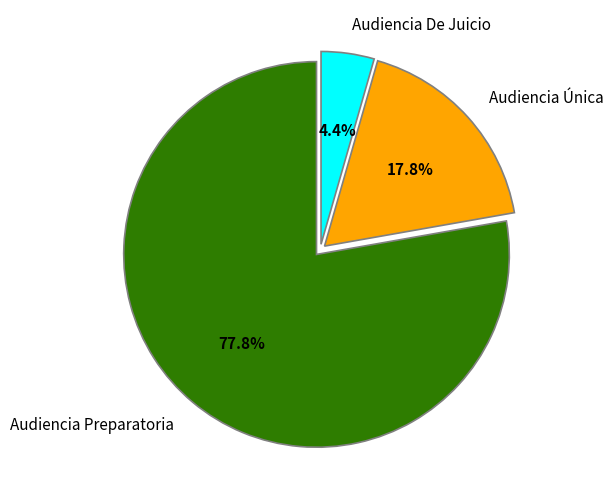

To the nearest percent, what is the combined percentage of Audiencia Preparatoria and Audiencia De Juicio?

82%